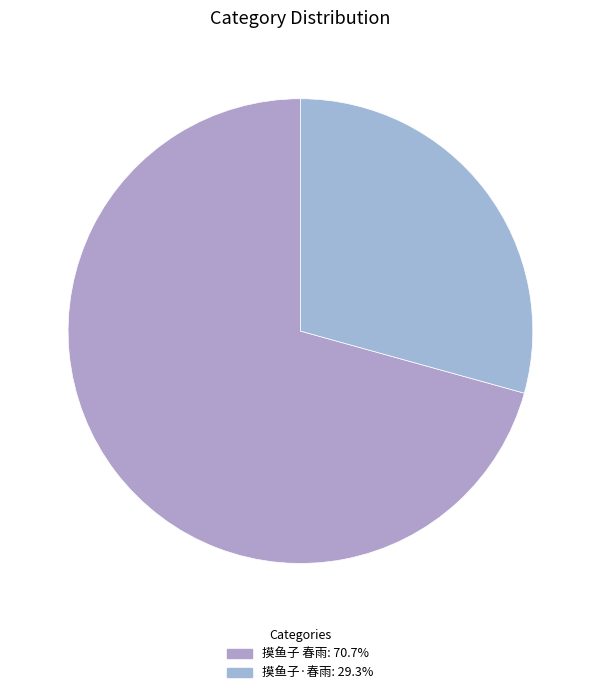

What is the ratio of the value at 摸鱼子 春雨 to the value at 摸鱼子·春雨?

2.4